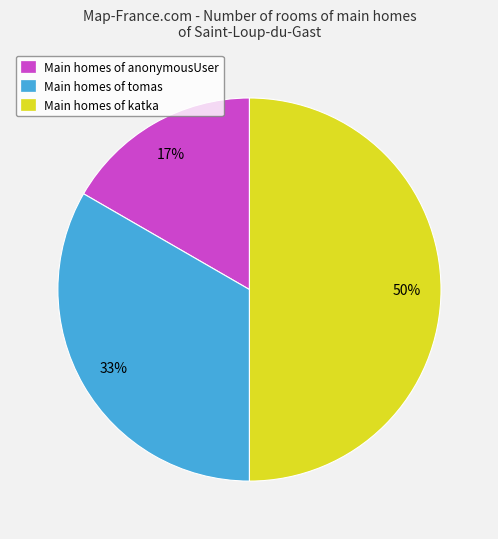

Is Main homes of anonymousUser the majority of the pie?

No